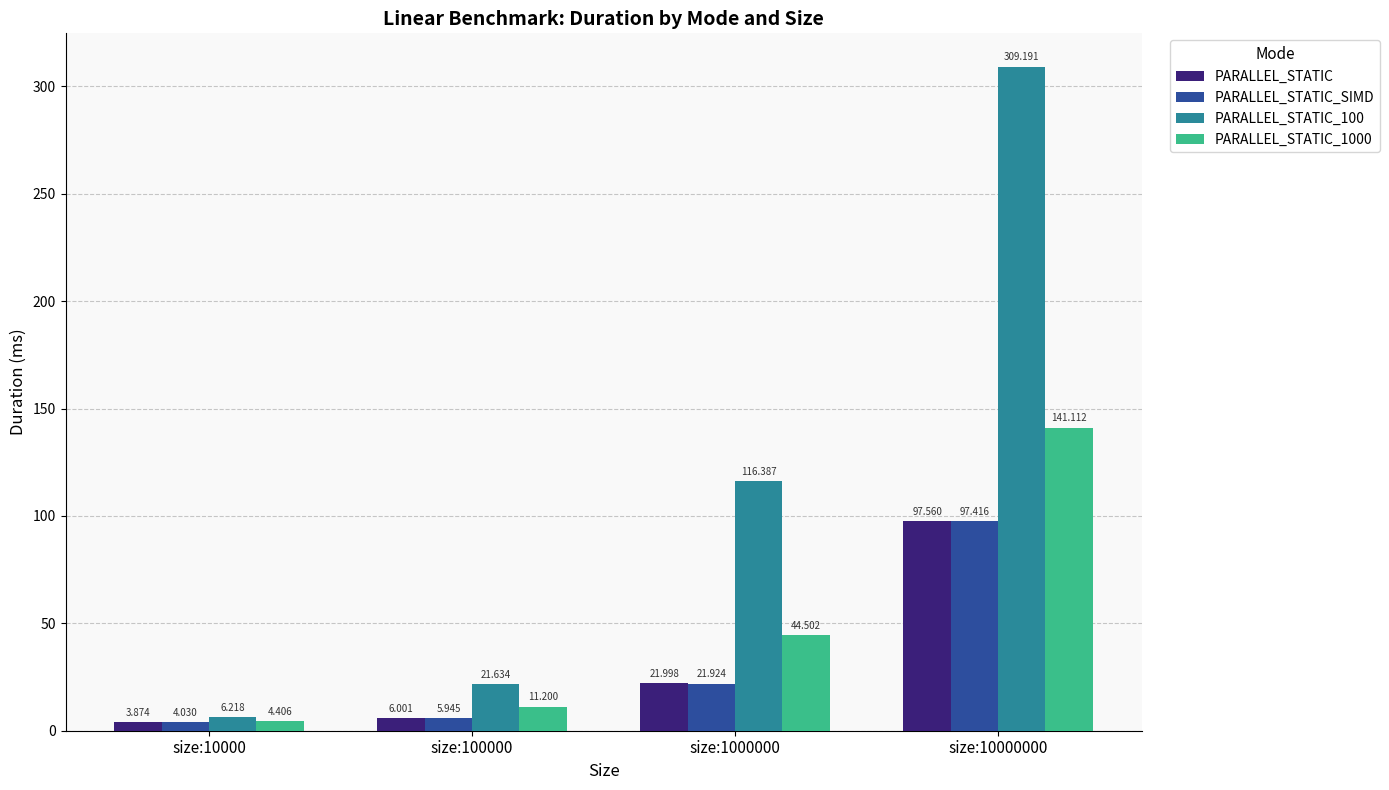

Is the value of PARALLEL_STATIC_100 at size:10000000 greater than the value of PARALLEL_STATIC_SIMD at size:10000?

Yes